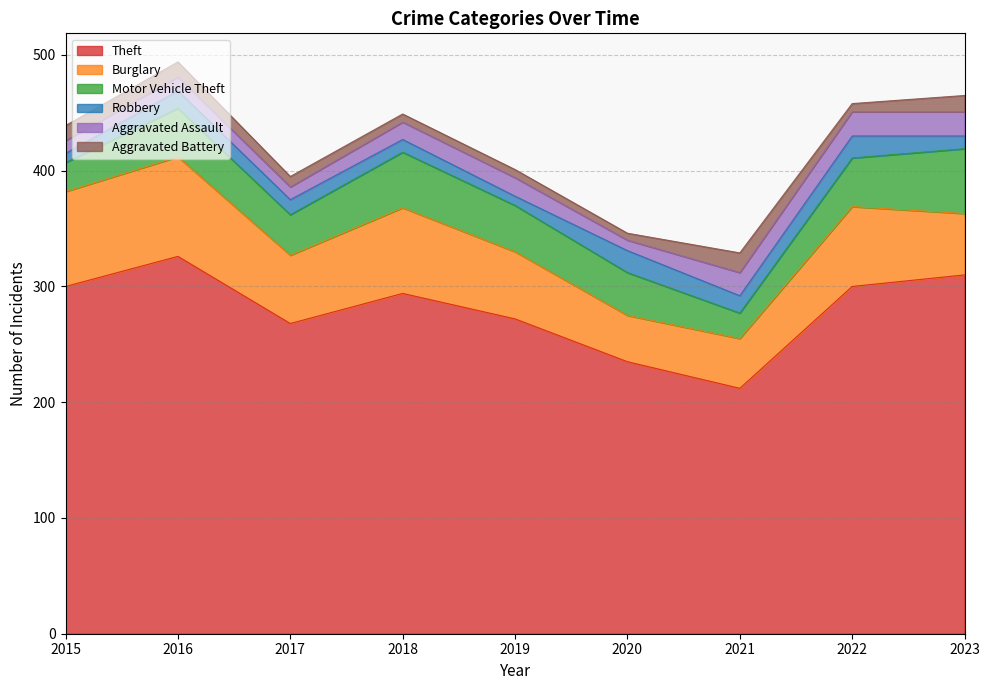

What is the total value across all series at 2016?

494